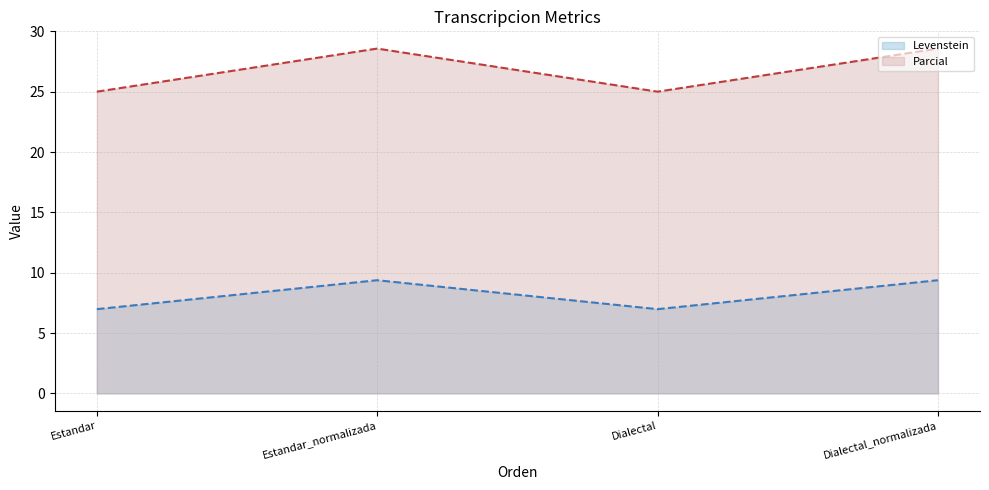

Is the value of Parcial at Dialectal_normalizada greater than the value of Levenstein at Estandar?

Yes